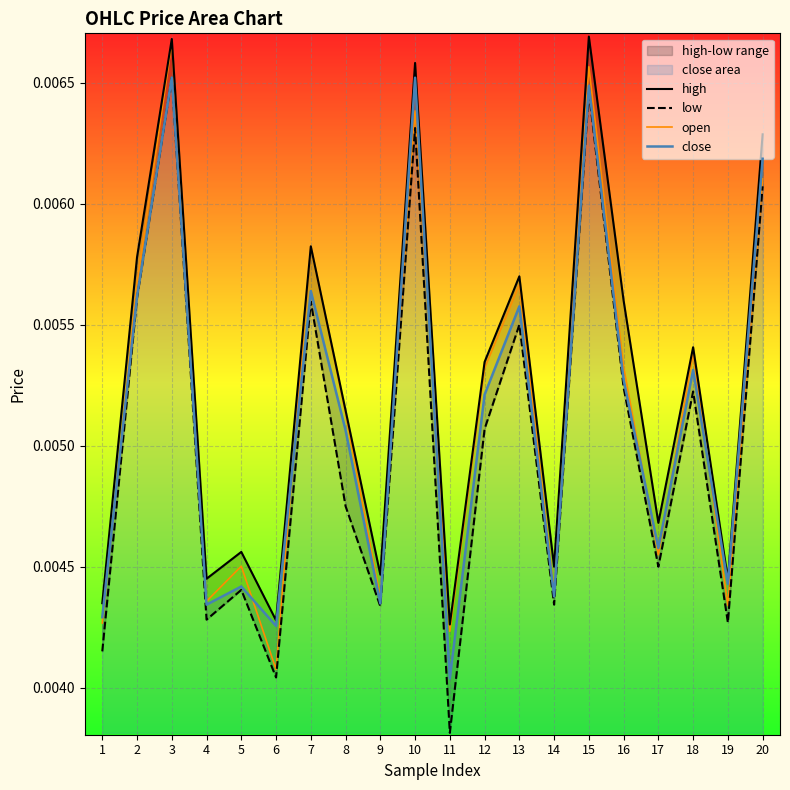

How many intersections are there between close and open?

8